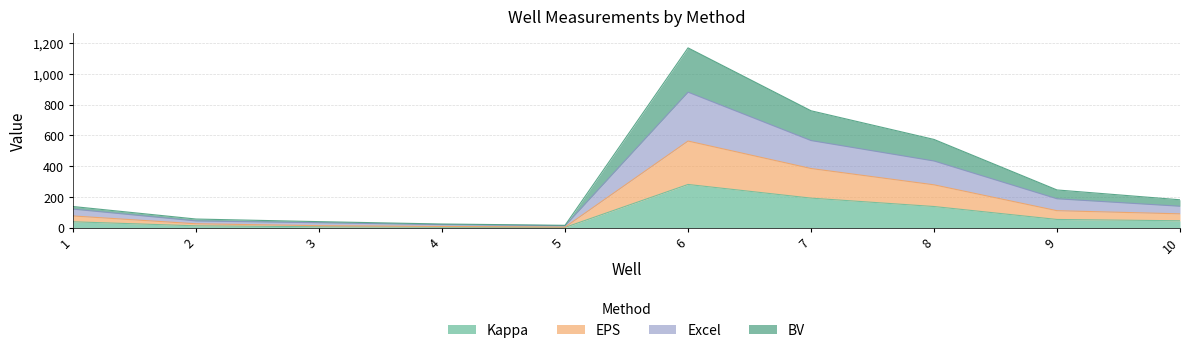

At 6, list the series in order from smallest to largest.

Kappa, EPS, Excel, BV